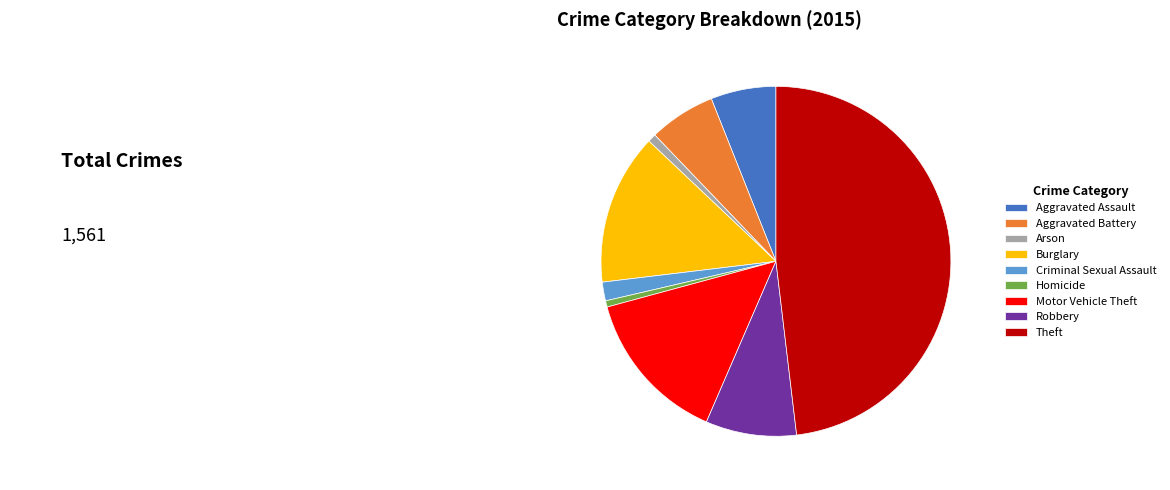

Combined, do Arson and Criminal Sexual Assault account for over 50%?

No